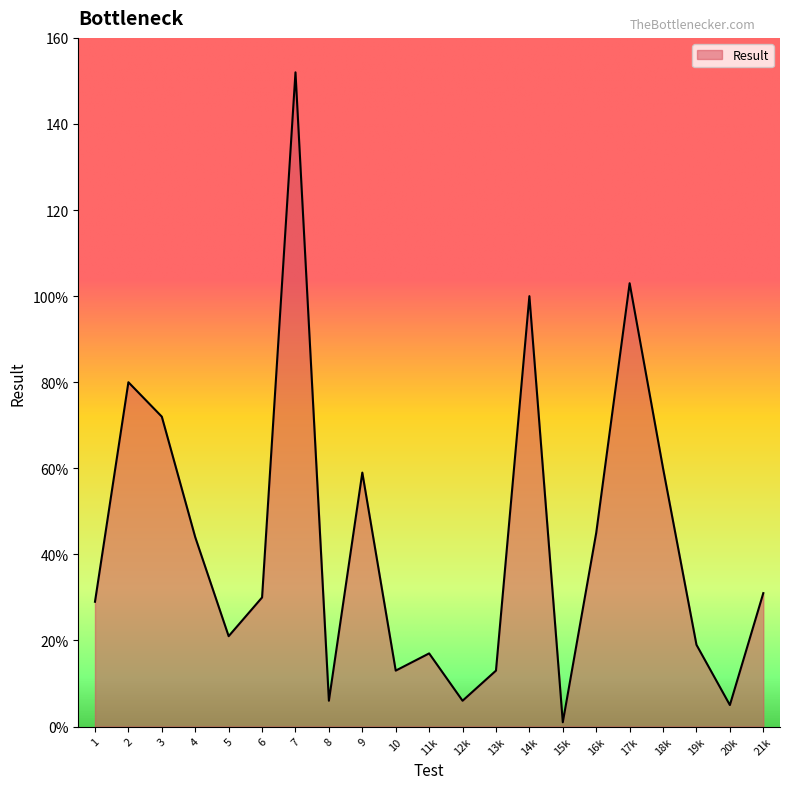

List the labels in order of value, smallest first.

15k, 20k, 8, 12k, 10, 13k, 11k, 19k, 5, 1, 6, 21k, 4, 16k, 9, 18k, 3, 2, 14k, 17k, 7